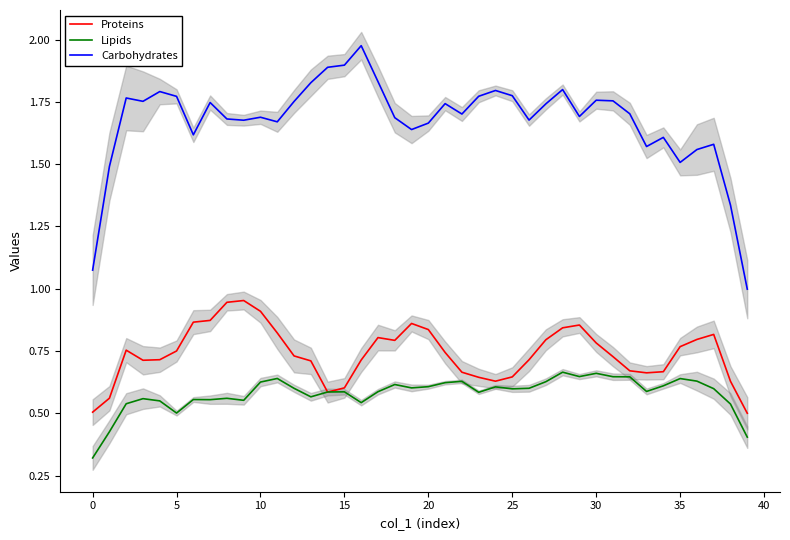

True or false: Carbohydrates and Proteins intersect in this chart.

False